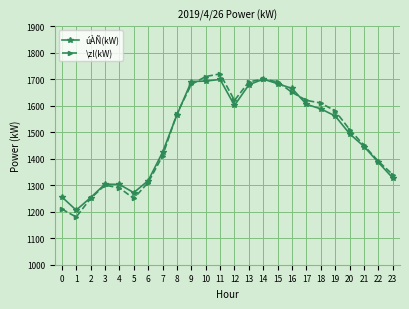

What are all the series names shown in the legend?

úÀÑ(kW), \zl(kW)